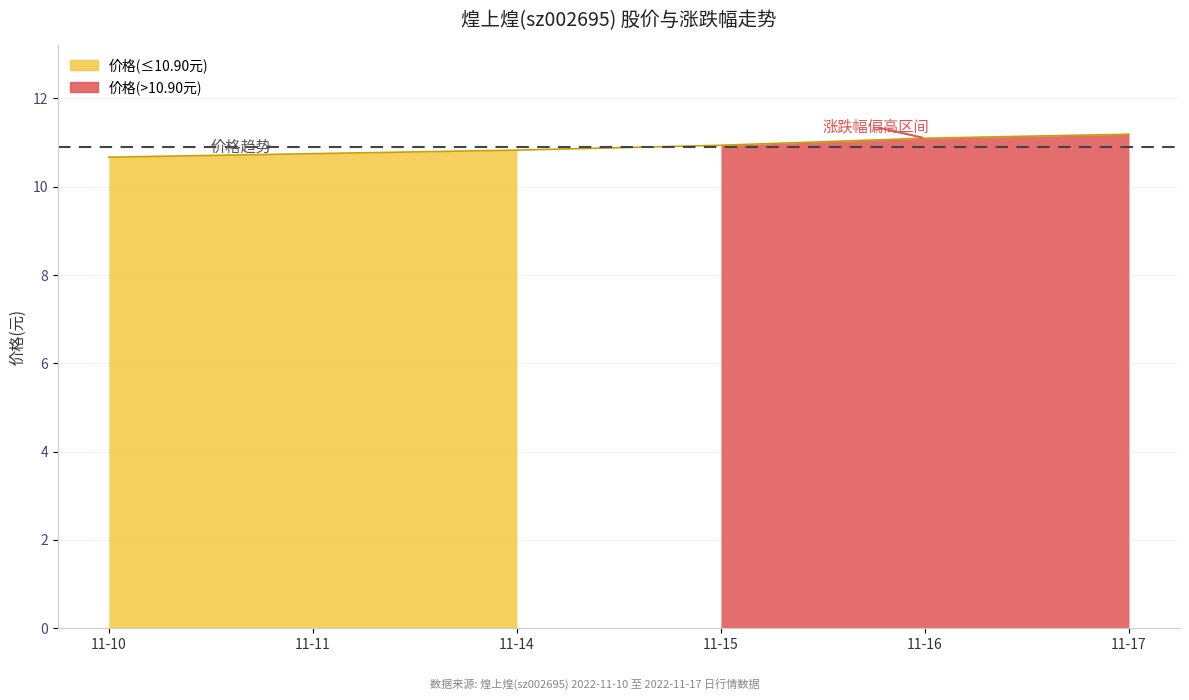

What is the average value?

10.9